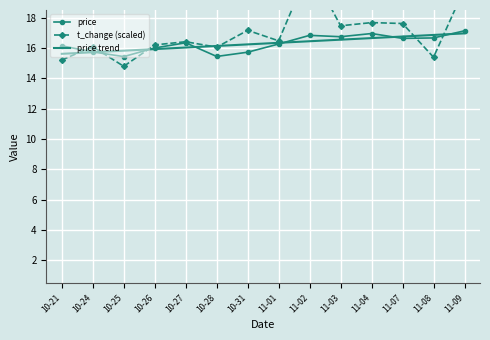

The t_change (scaled) series shows 16.4 at 10-27. True or false?

True